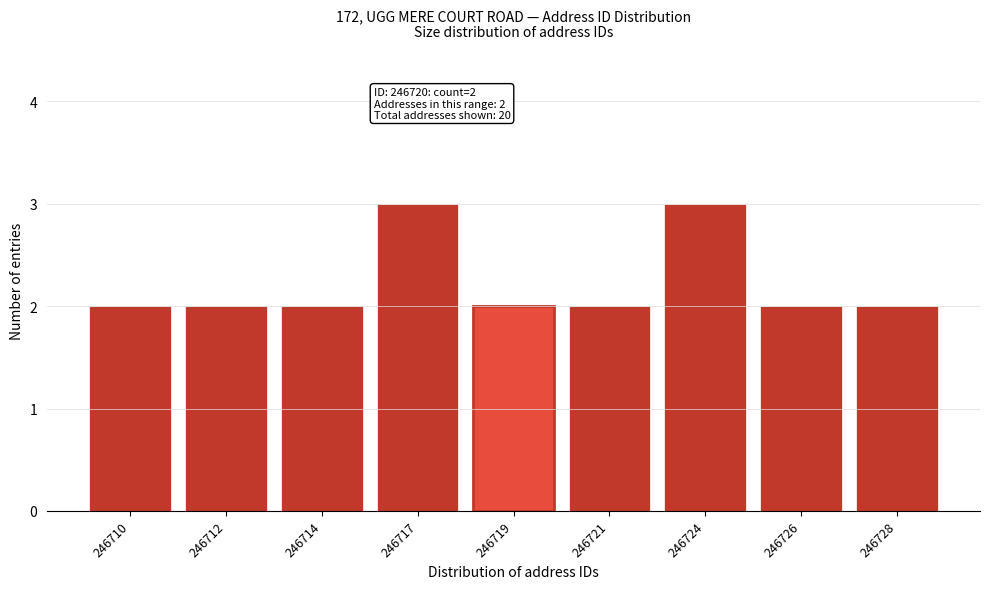

Reading left to right, list all the values displayed in this chart.

2	2	2	3	2	2	3	2	2